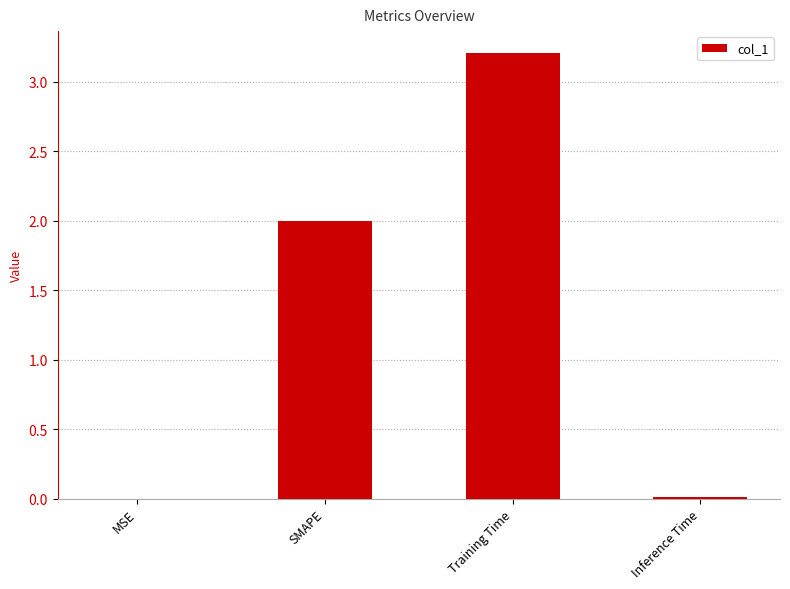

True or false: the data shows 0.9 at Training Time.

False